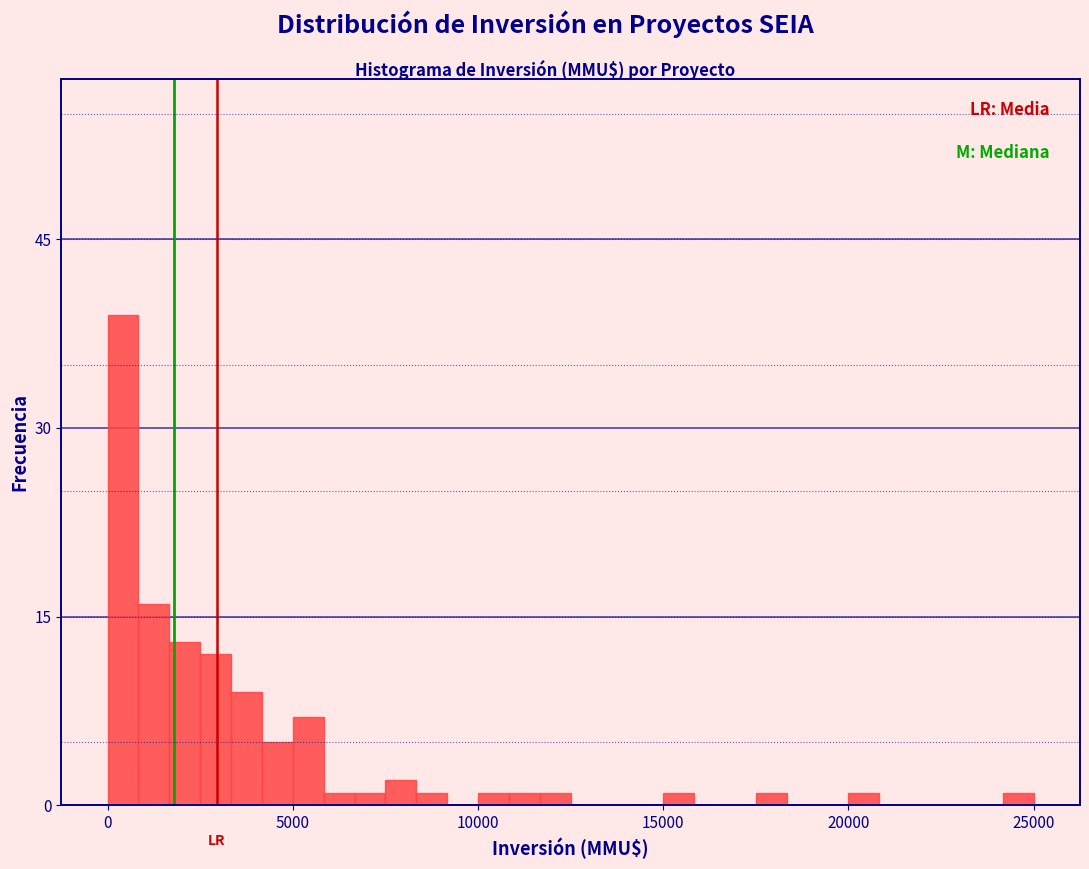

Around what value on the x-axis is the tallest bar? Give the approximate position of its centre, as read against the axis.

500